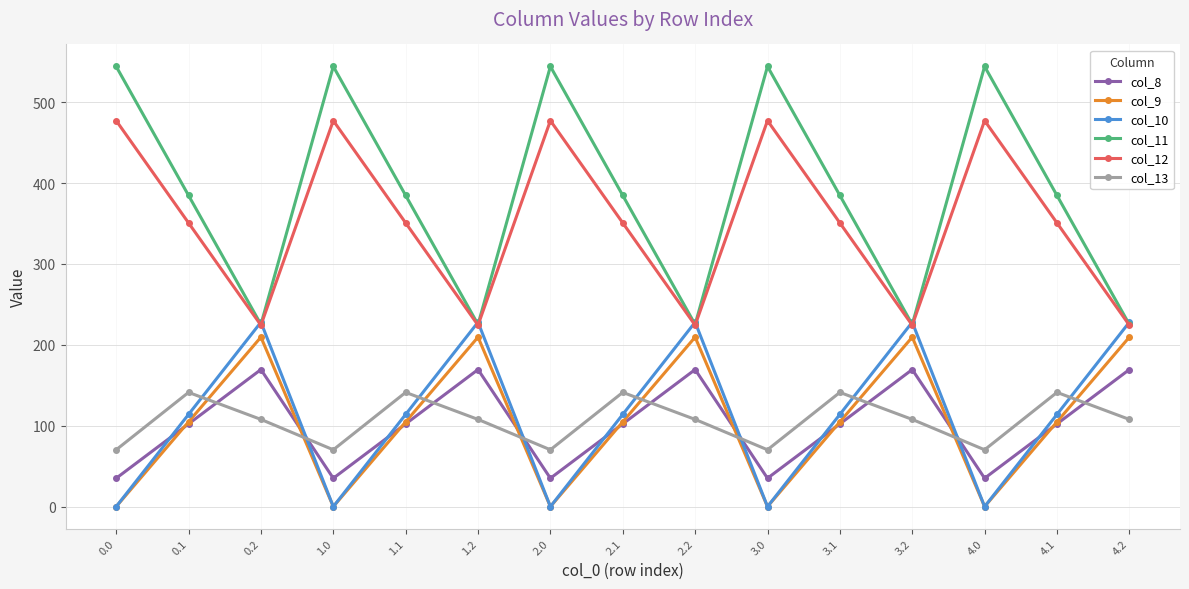

What position from the left is 3.0?

10